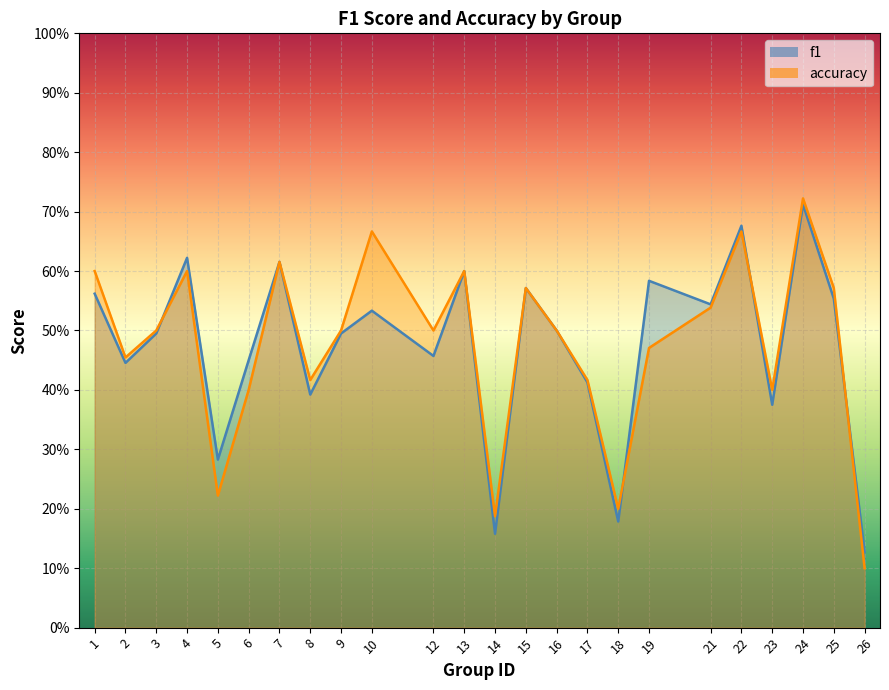

At how many categories does at least one series exceed 0?

24